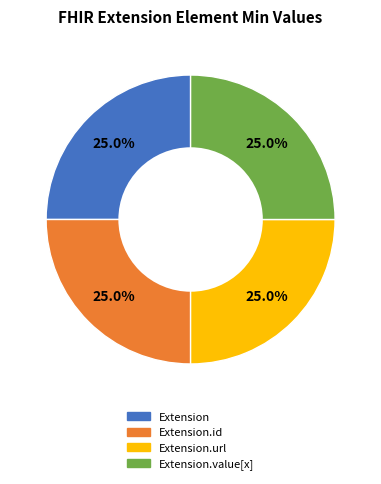

Is there any slice that represents more than half of the pie?

No